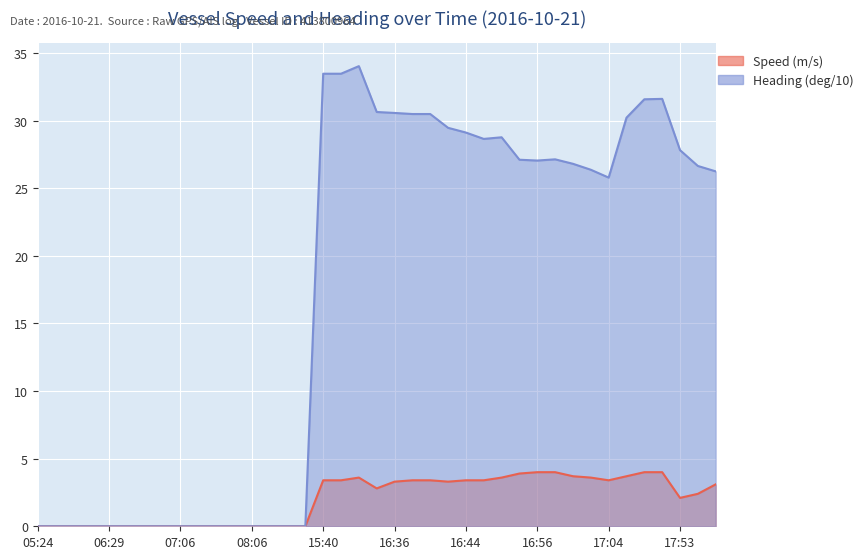

The value of Speed (m/s) at 17:02 is 3.7. True or false?

True